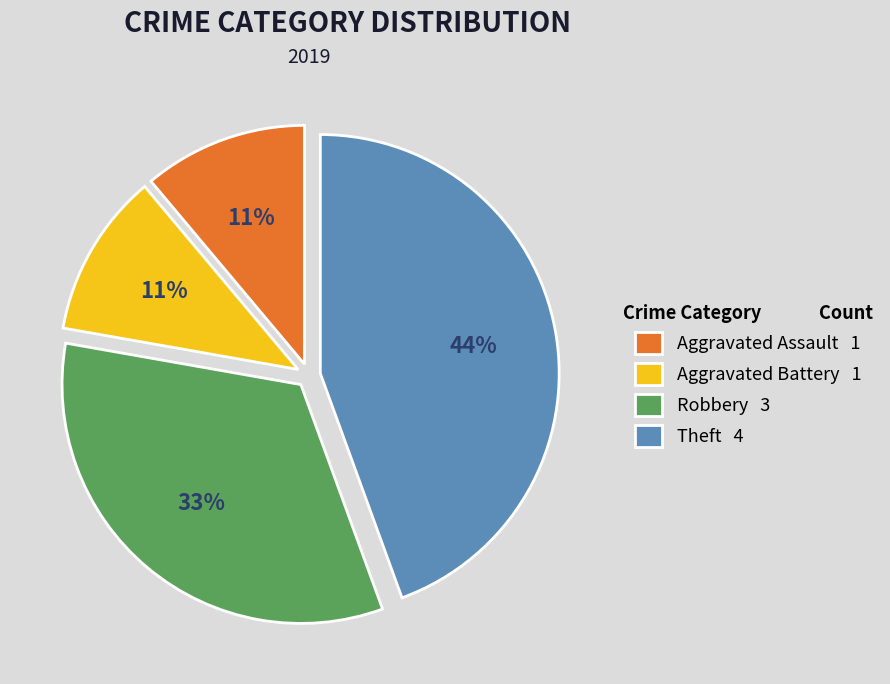

To the nearest percent, what is the difference between the largest and smallest slice percentages?

33%